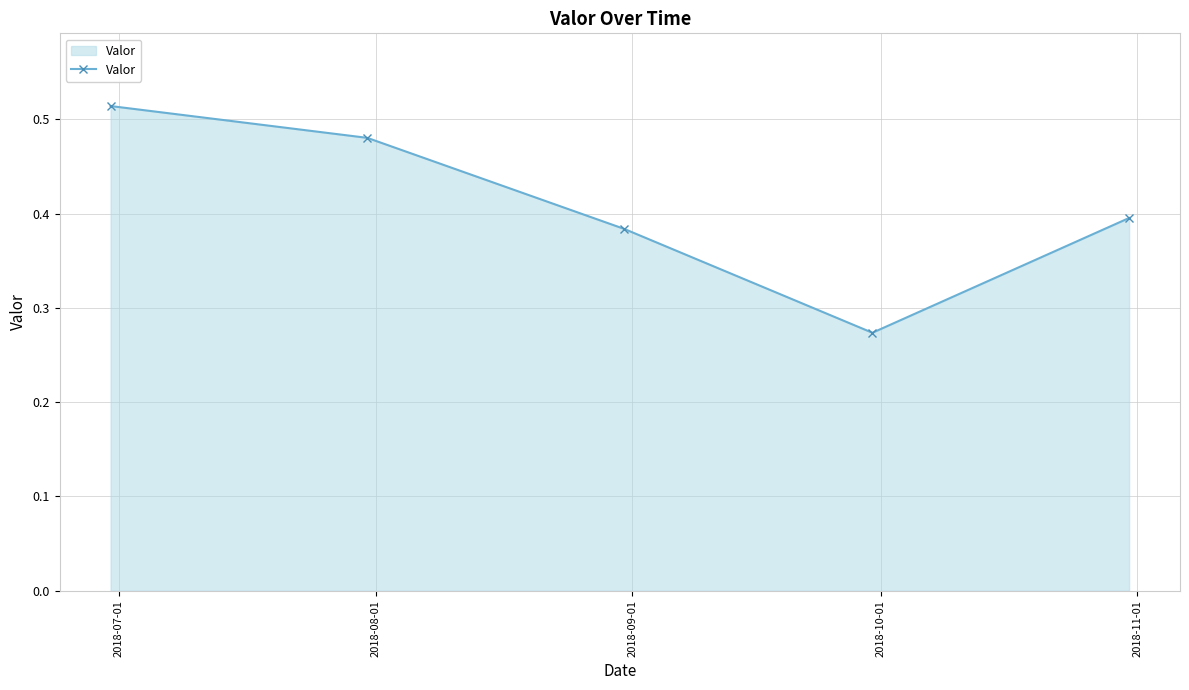

How many points are lower than both their immediate neighbors (excluding endpoints)?

1